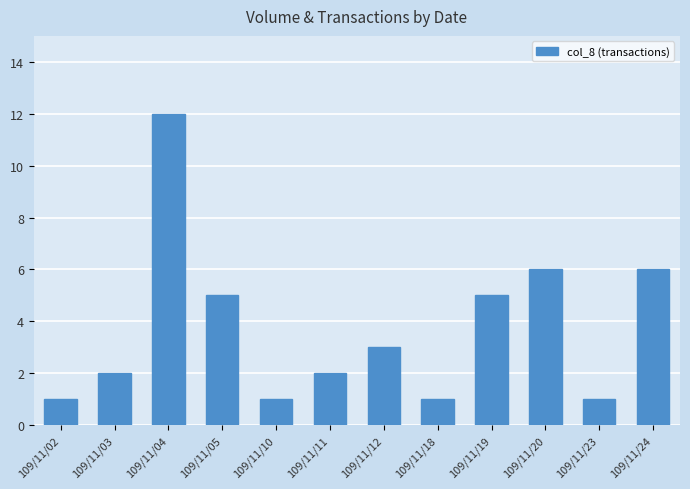

What is the greatest value displayed?

12